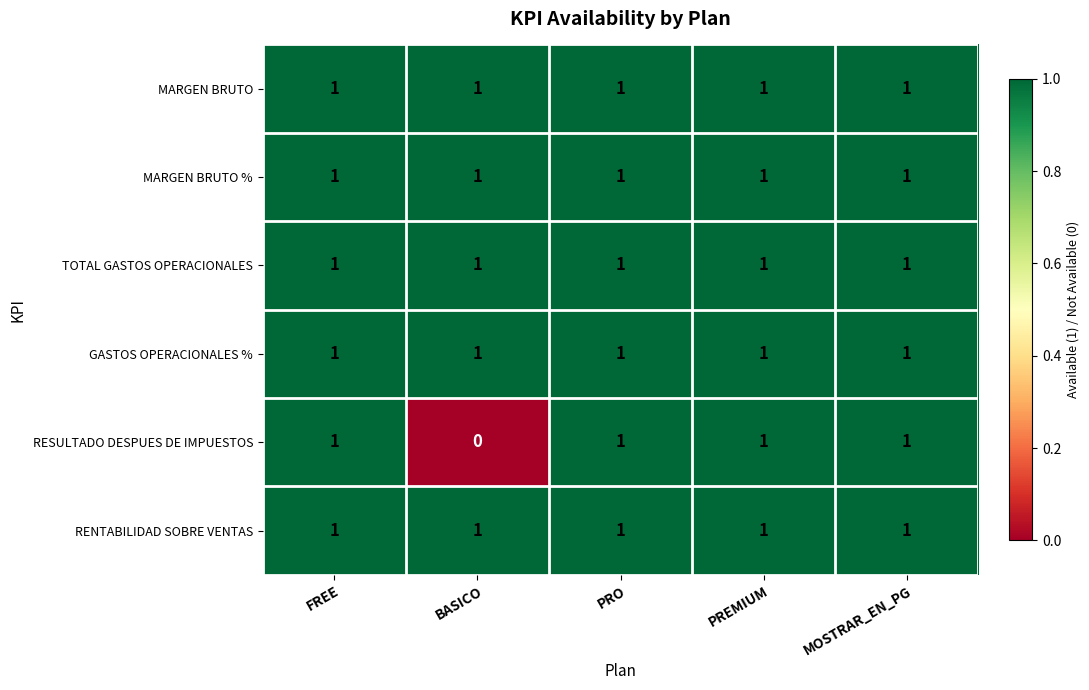

True or false: GASTOS OPERACIONALES % has a value of 1 at PREMIUM.

True